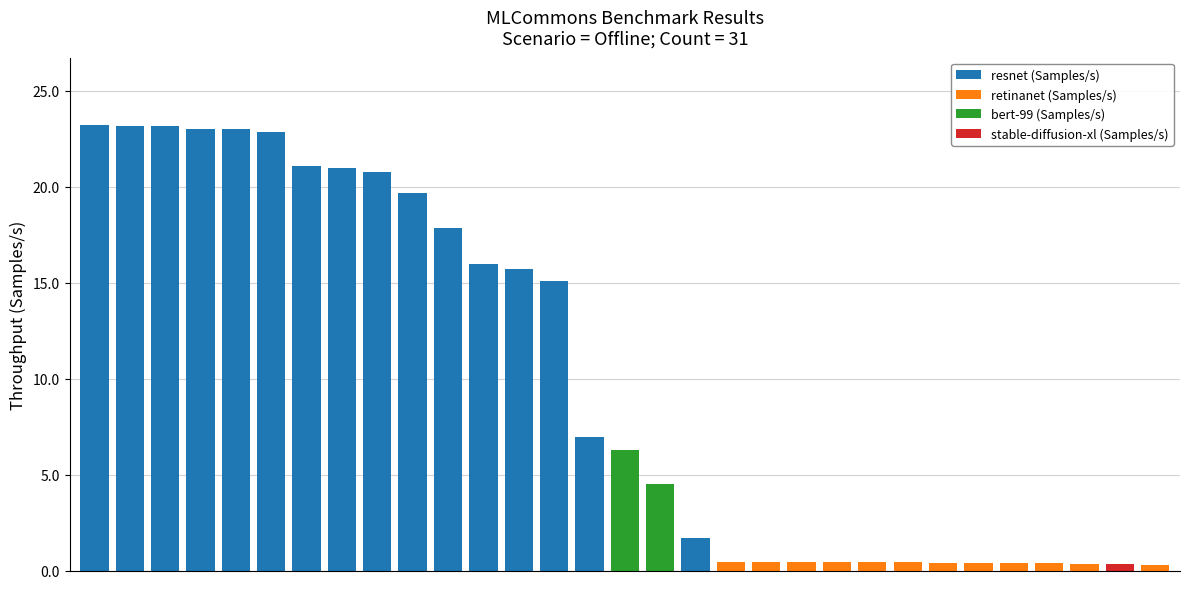

What is the sum of all resnet (Samples/s) values?

294.3